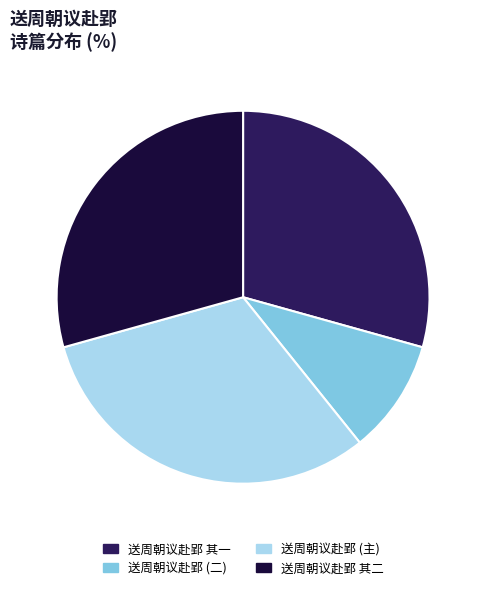

Which has a higher value, 送周朝议赴郢 (二) or 送周朝议赴郢 (主)?

送周朝议赴郢 (主)